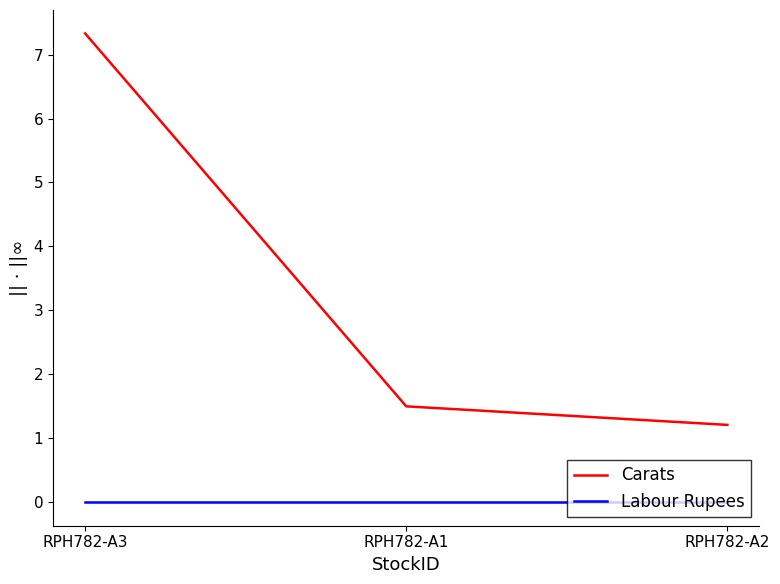

What is the minimum value for Carats?

1.2